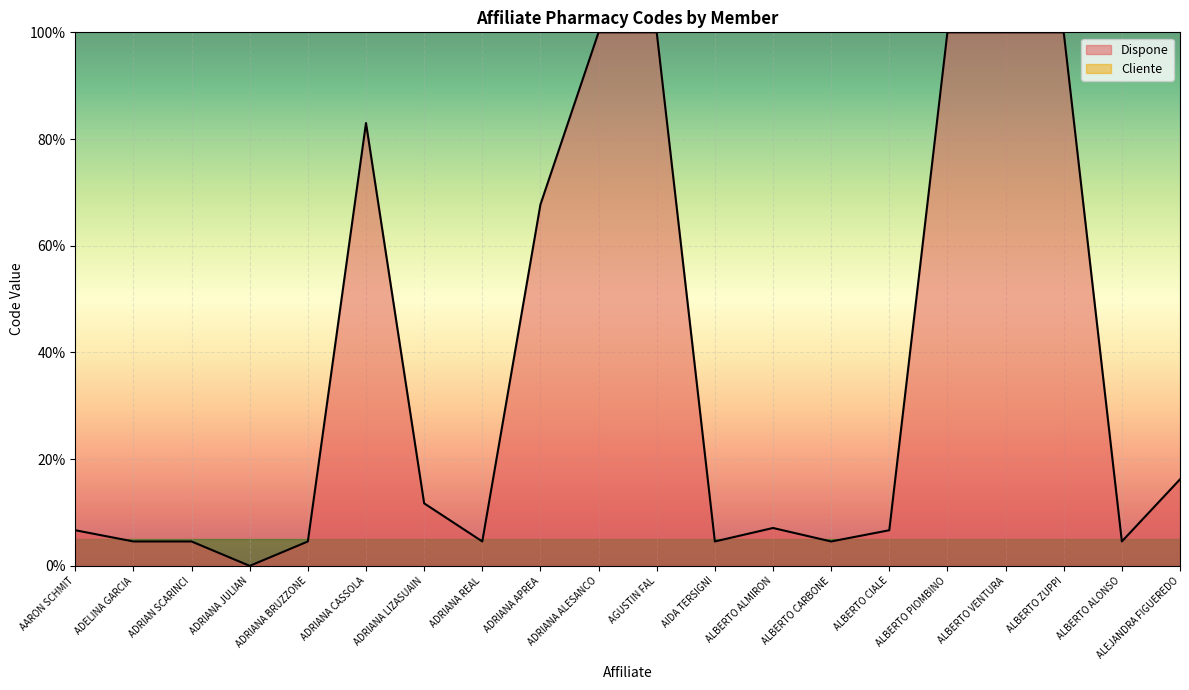

Where is the first local minimum?

ADRIANA JULIAN